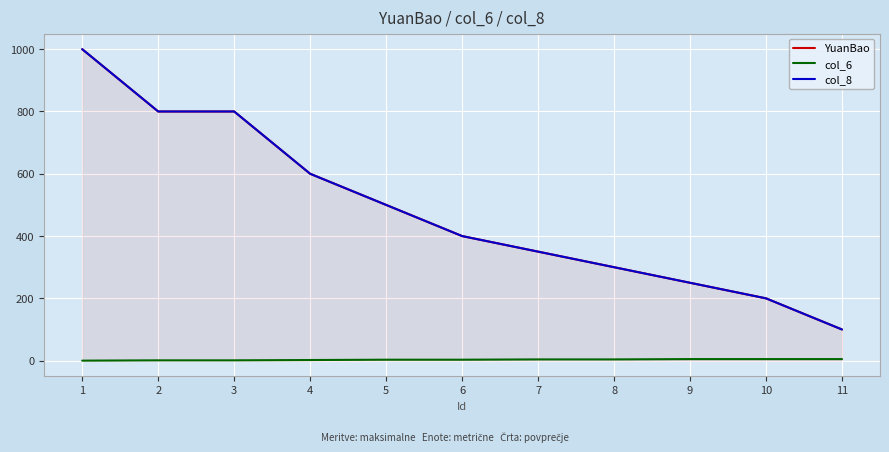

What value does the YuanBao series have at 4, to the nearest 10?

600